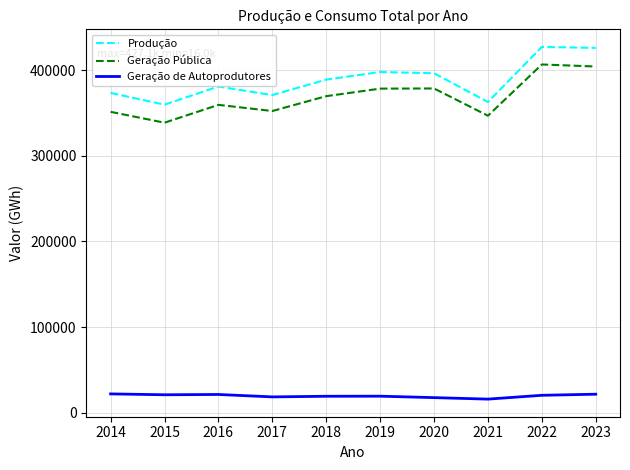

What is the minimum value shown in the chart?

16002.3